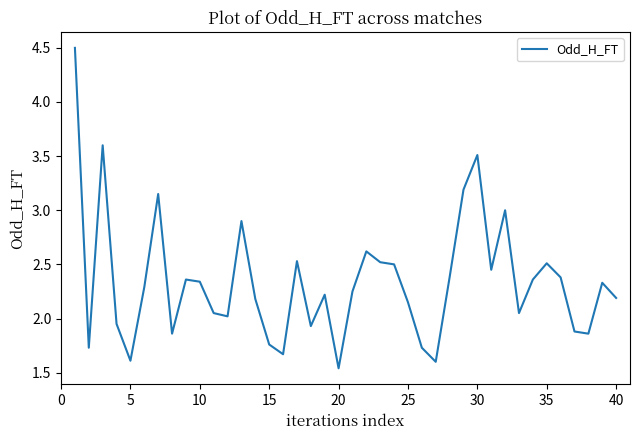

What is the greatest value displayed?

4.5